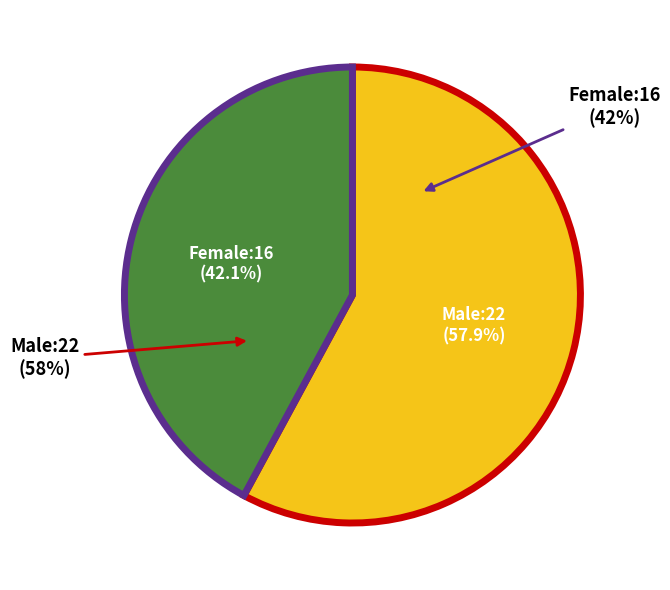

How many slices are in this pie chart?

2